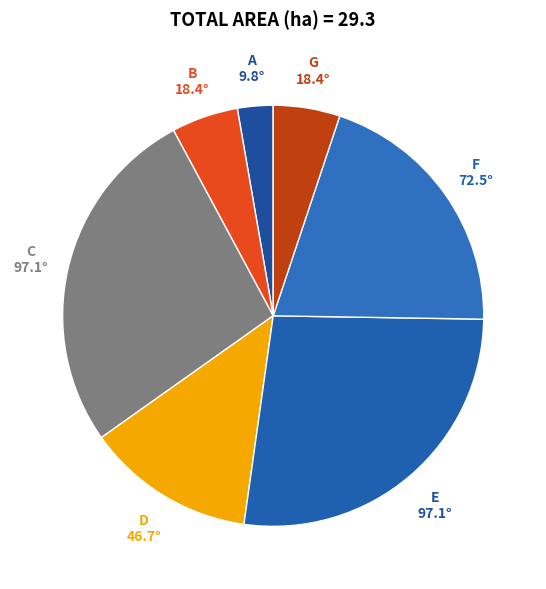

Count the number of slices in the pie.

7